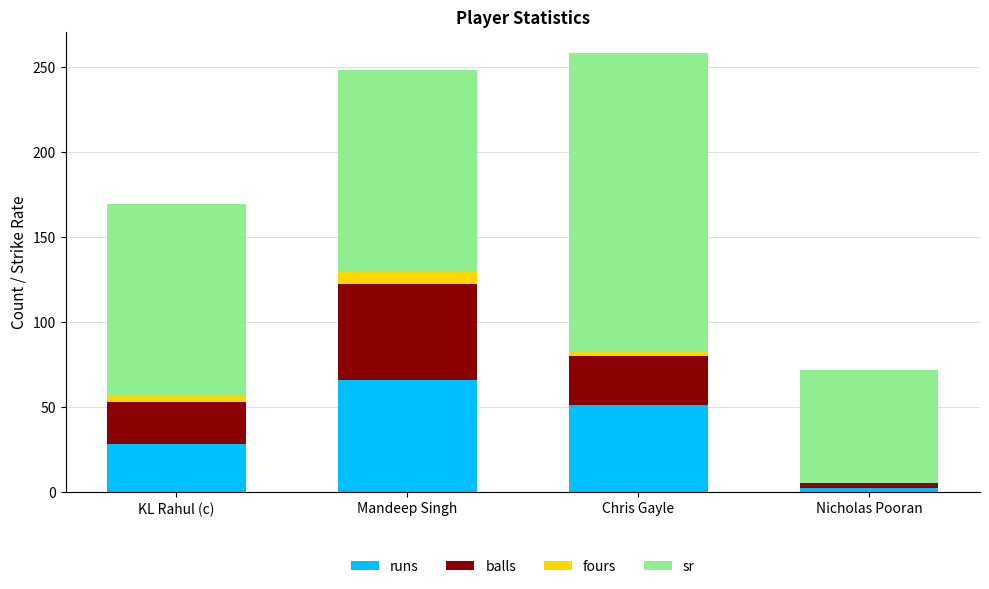

At which label is runs closest to 34?

KL Rahul (c)